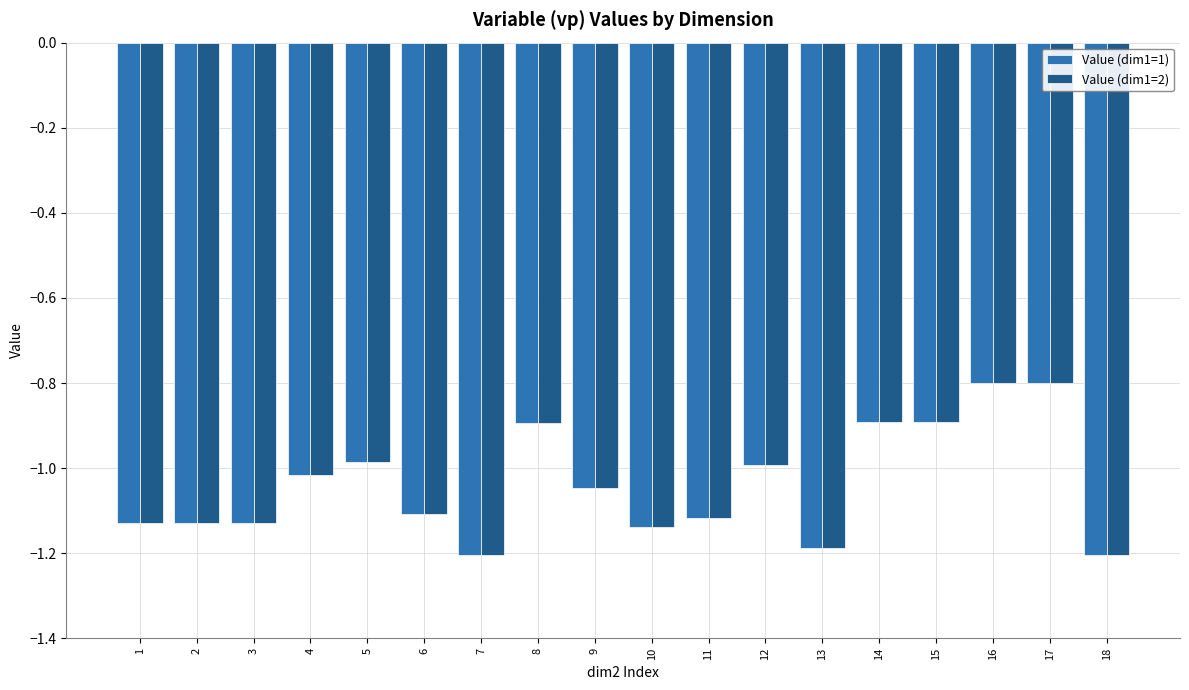

Are the bars horizontal?

No